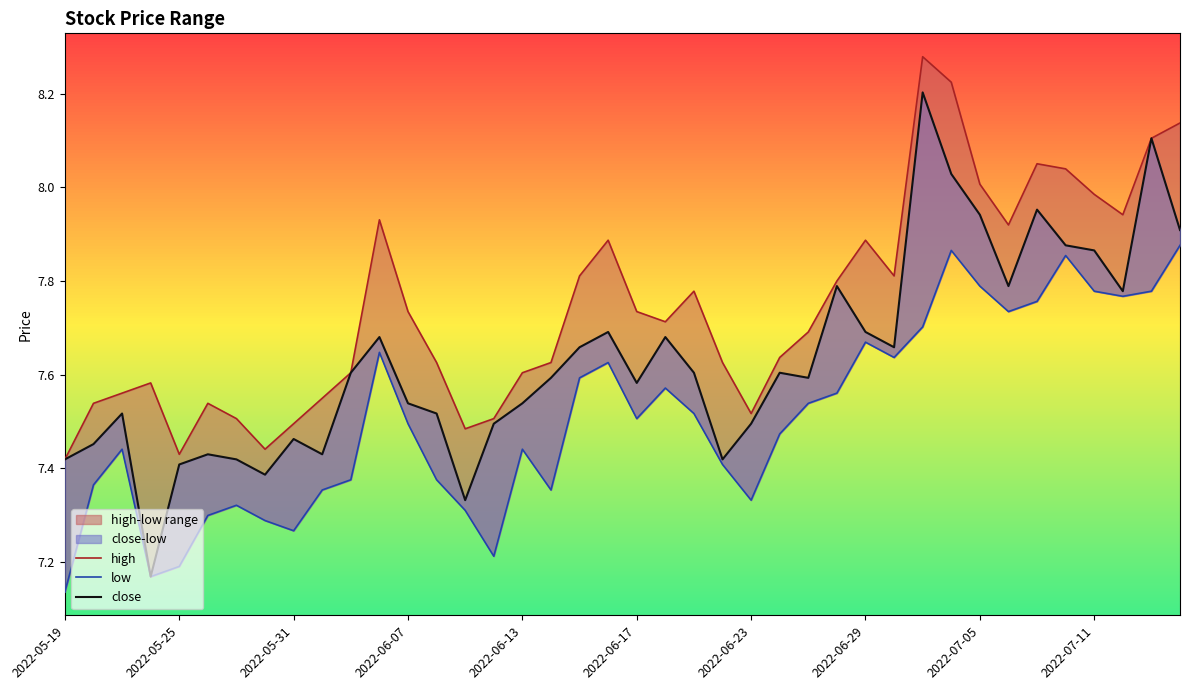

At 2022-07-11, list the series in order from largest to smallest.

high, close, low